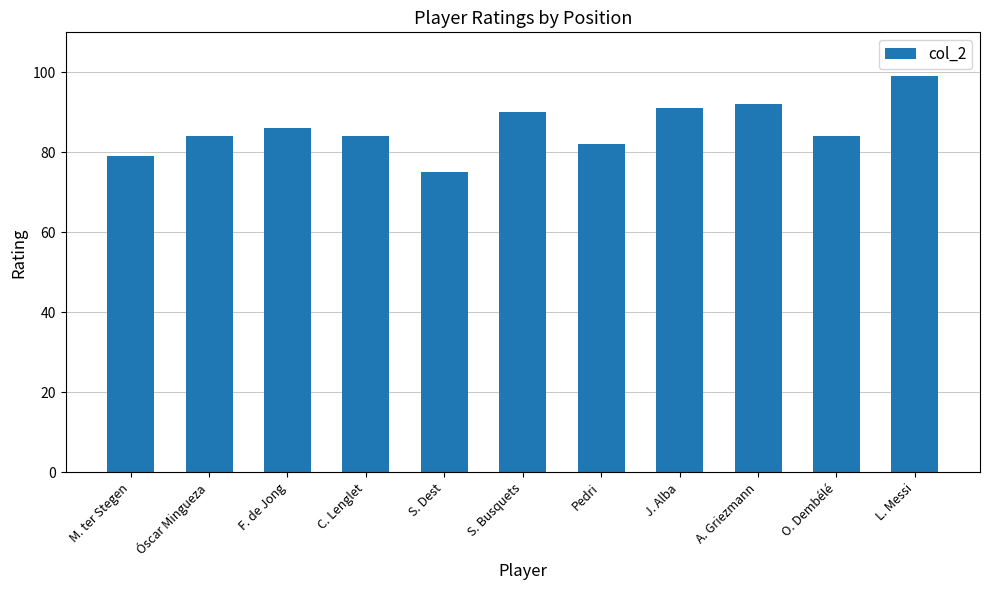

Reading right to left, list all the values displayed in this chart.

L. Messi=99	O. Dembélé=84	A. Griezmann=92	J. Alba=91	Pedri=82	S. Busquets=90	S. Dest=75	C. Lenglet=84	F. de Jong=86	Óscar Mingueza=84	M. ter Stegen=79